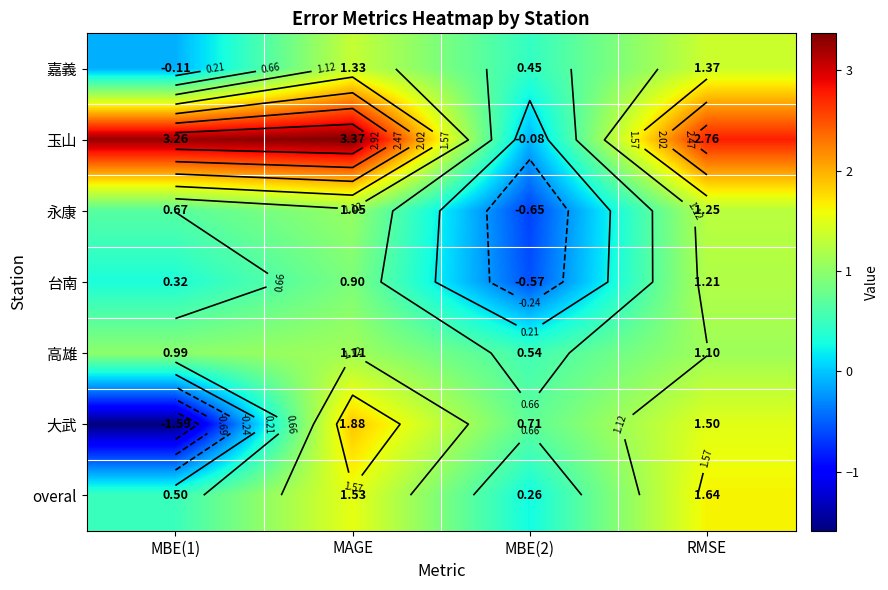

How many positive values does the 永康 series have?

3